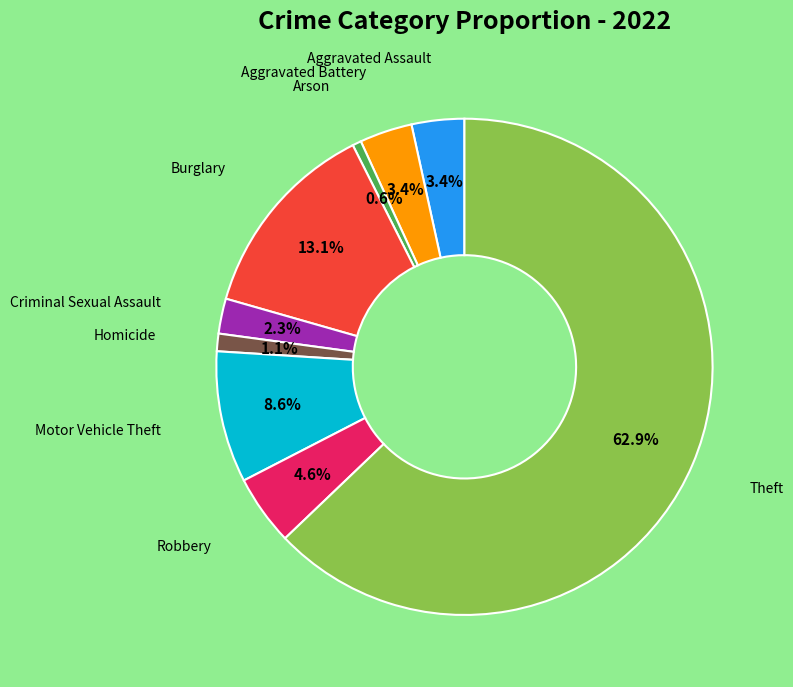

To the nearest percent, what is the average slice percentage?

11%